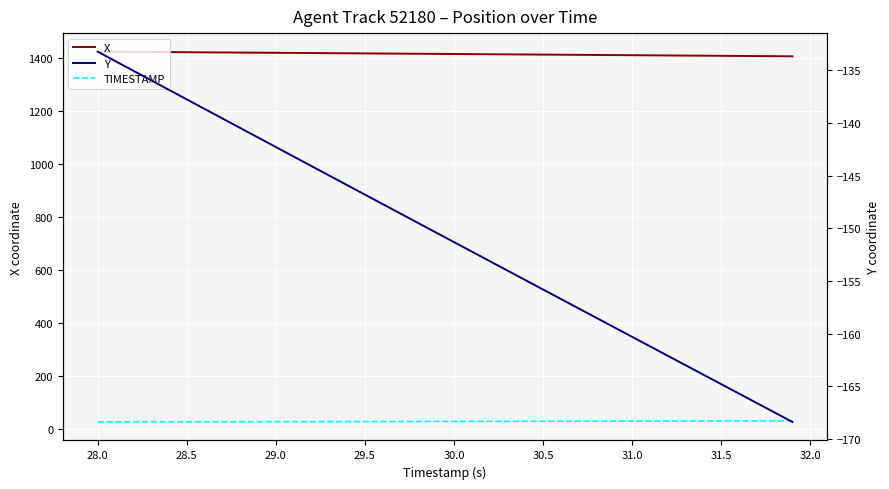

True or false: X and TIMESTAMP cross at least once.

False